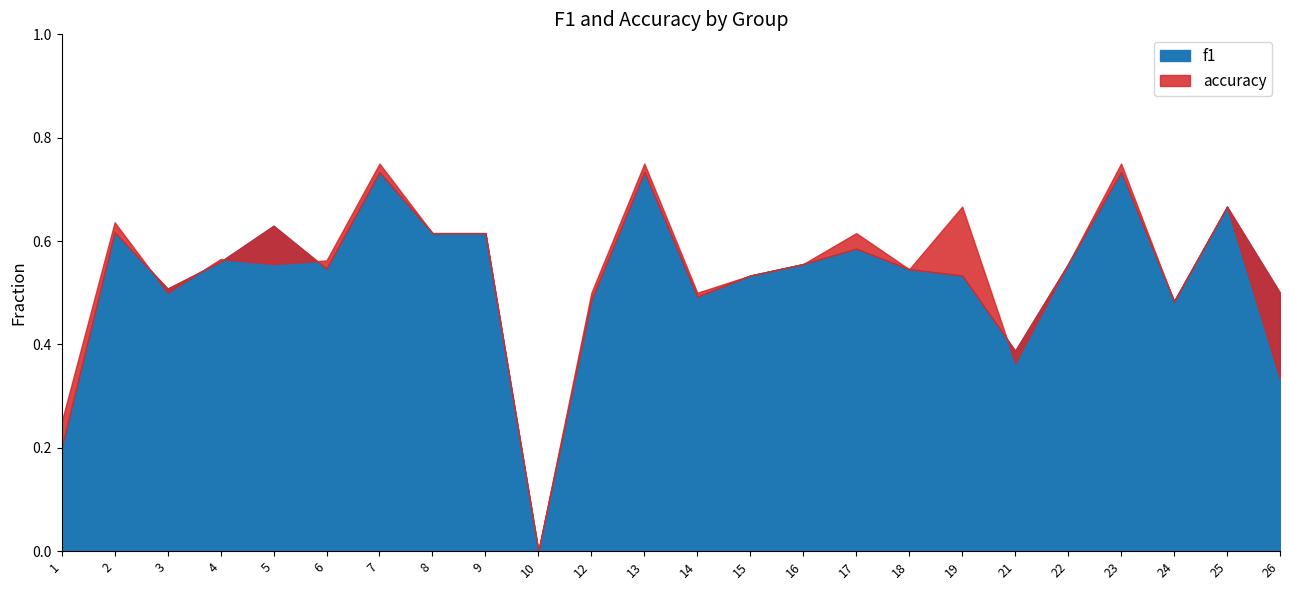

Is it true that accuracy equals 0.2 at 1?

False